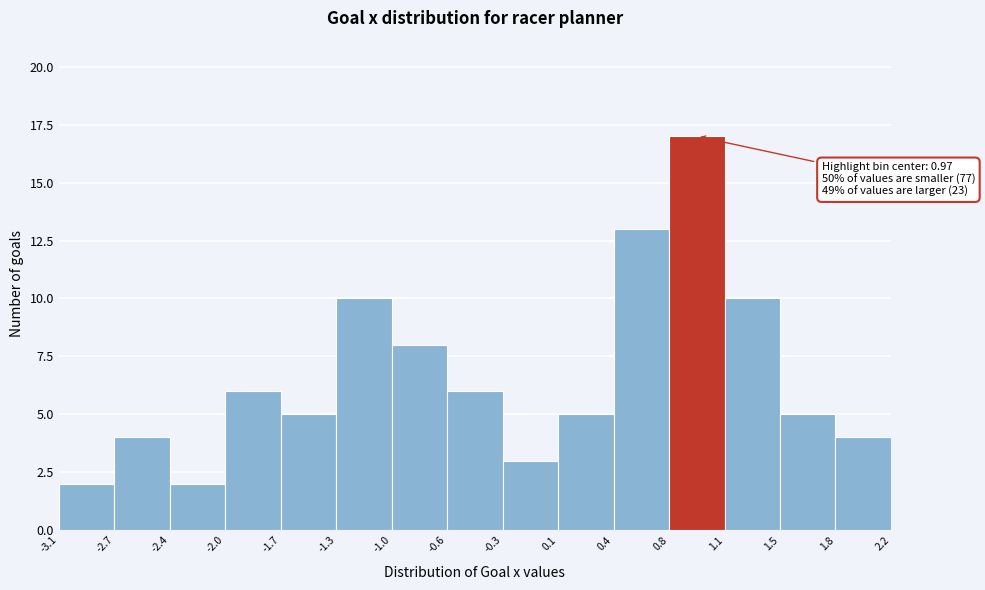

Which range on the x-axis has the tallest bar?

0.8 to 1.1